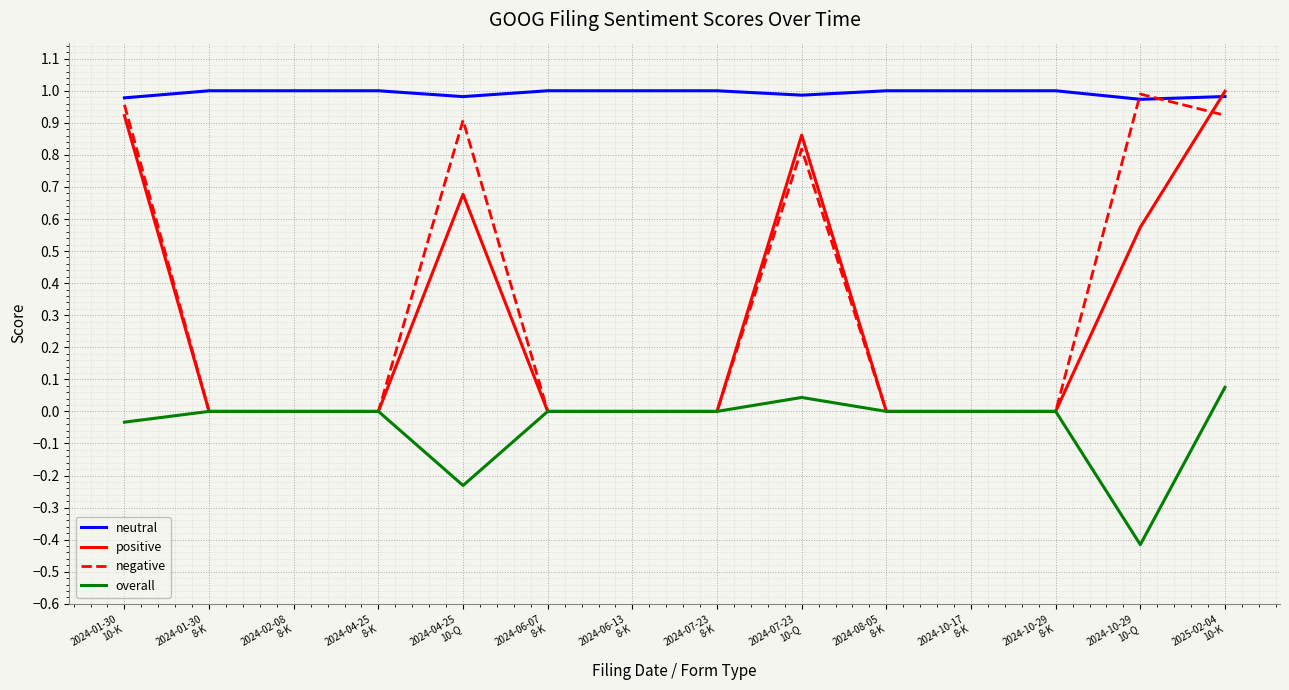

At 2025-02-04
10-K, list the series in order from largest to smallest.

positive, neutral, negative, overall